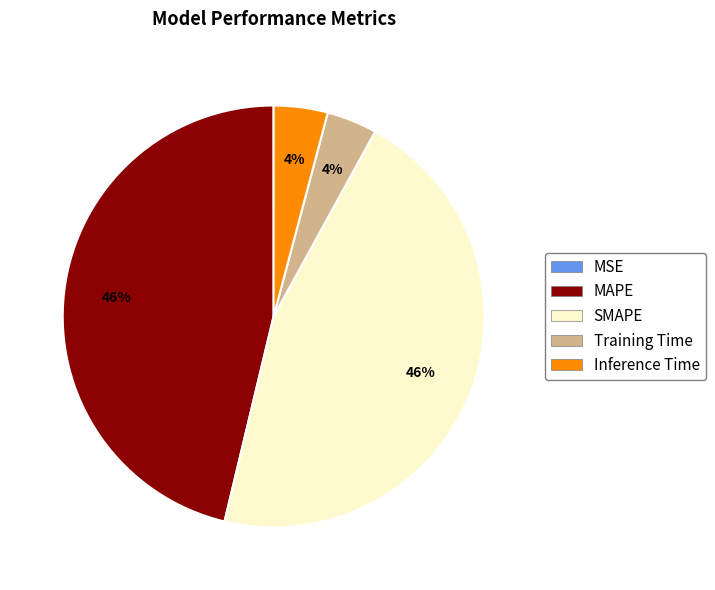

Does MAPE represent more than half of the total?

No